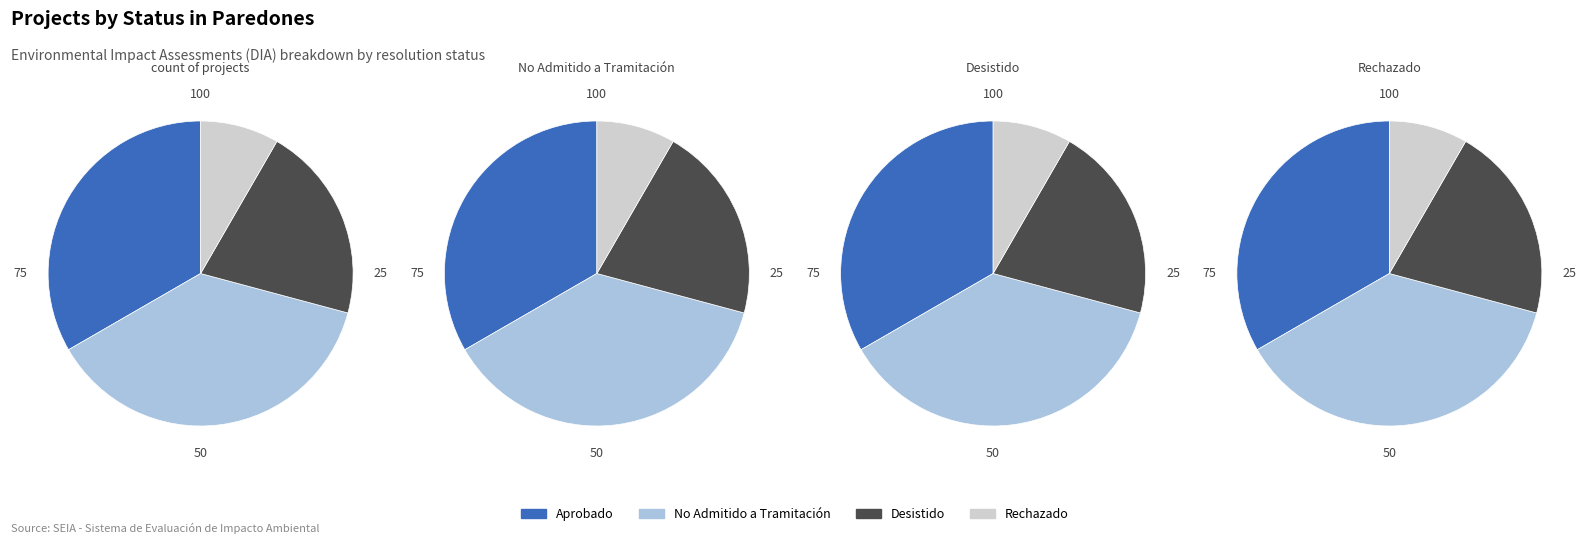

To the nearest percent, what is the average slice percentage?

25%